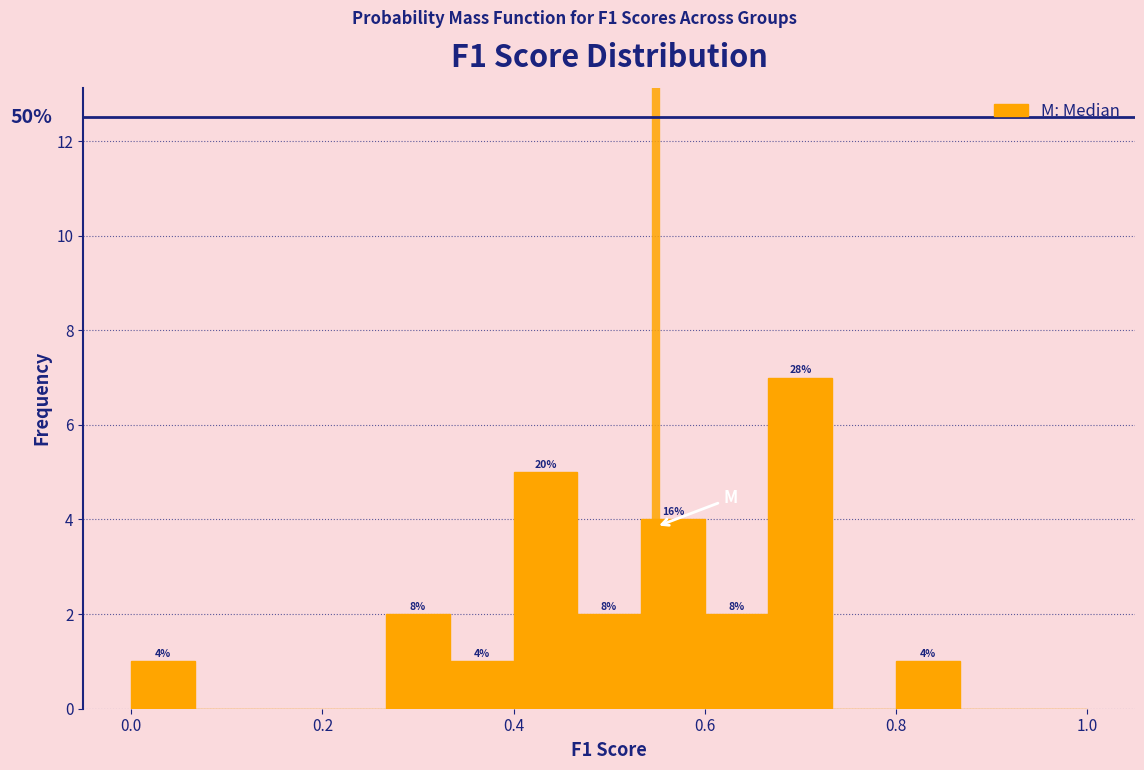

Around what value on the x-axis is the tallest bar? Give the approximate position of its centre, as read against the axis.

0.70